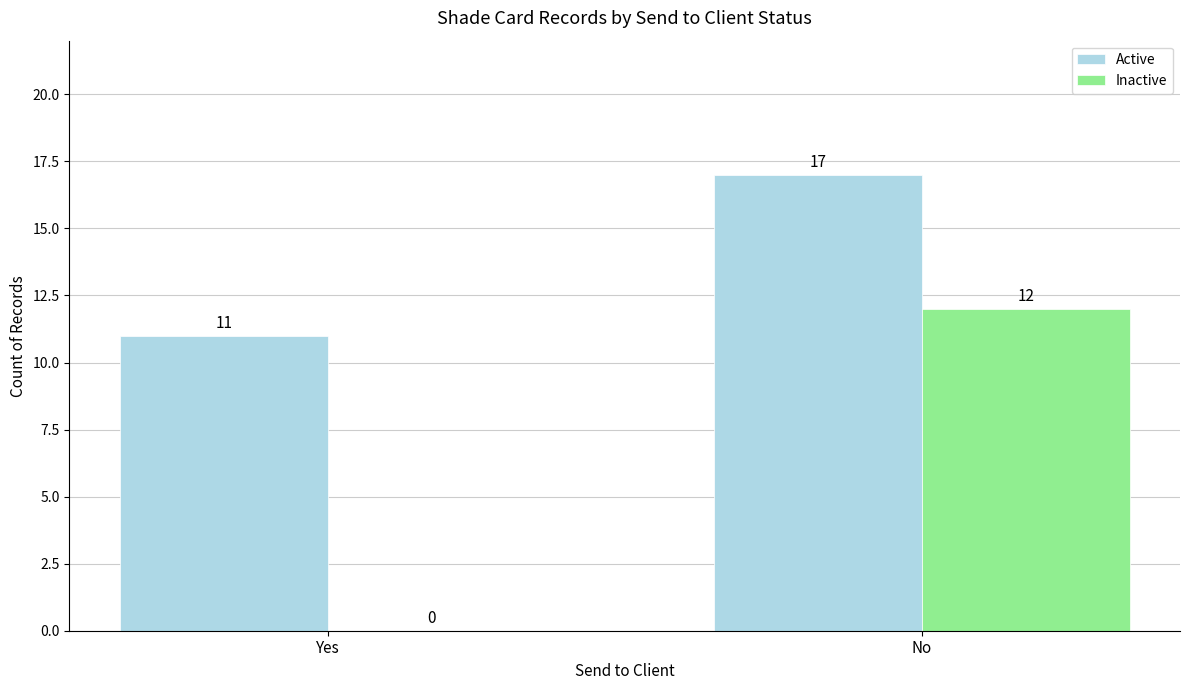

What is the maximum value shown in the chart?

17